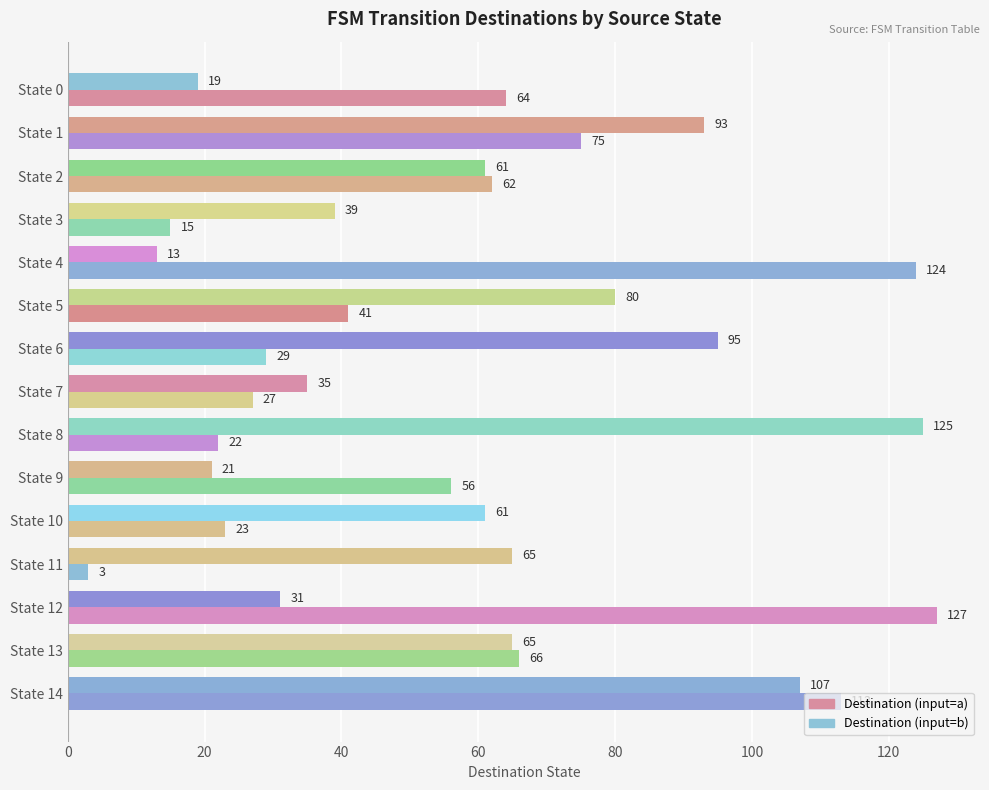

Between State 2 and State 12, which series saw the biggest shift?

Destination (input=a)